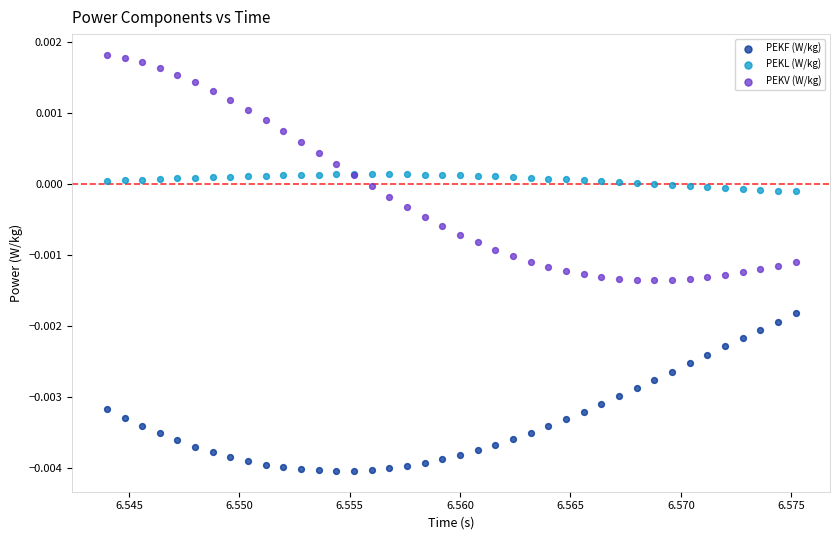

What are all the series names shown in the legend?

PEKF (W/kg), PEKL (W/kg), PEKV (W/kg)